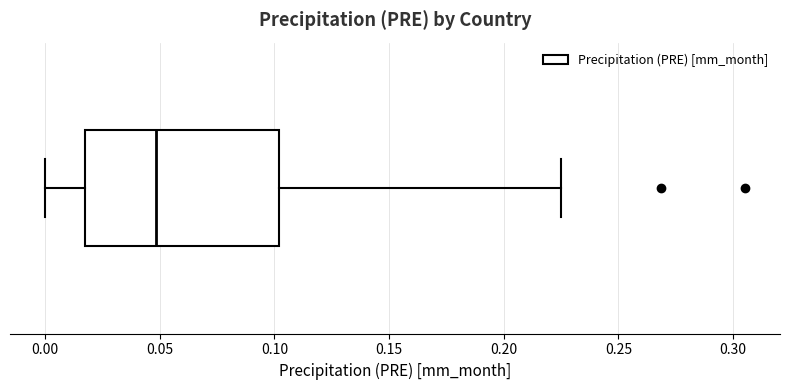

Read this box plot against the x-axis: the position of the median line, the range covered by the box, and the ends of both whiskers. The values are not printed on the chart, so give them approximately, as read against the axis.

median 0.050, box 0.015 to 0.100, whiskers 0.000 to 0.225